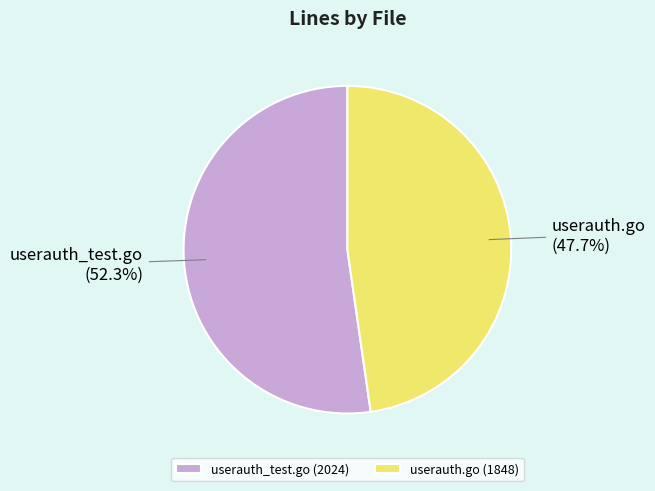

Do userauth.go and userauth_test.go together represent more than half of the pie?

Yes